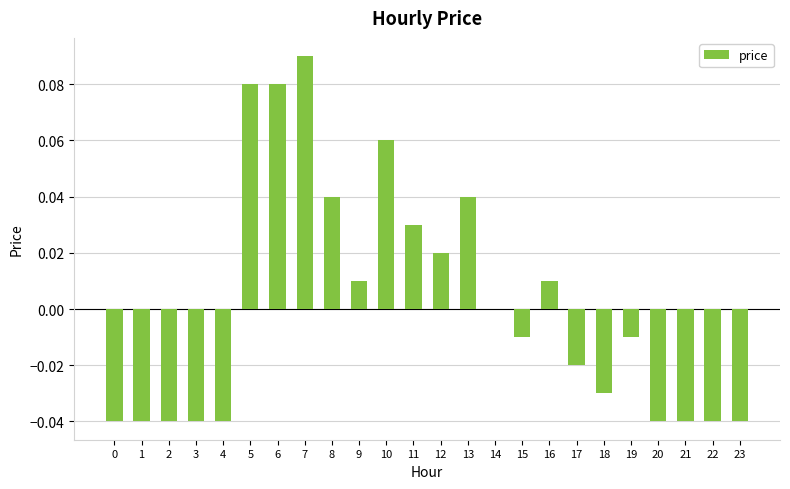

Which has a higher value, 21 or 16?

16